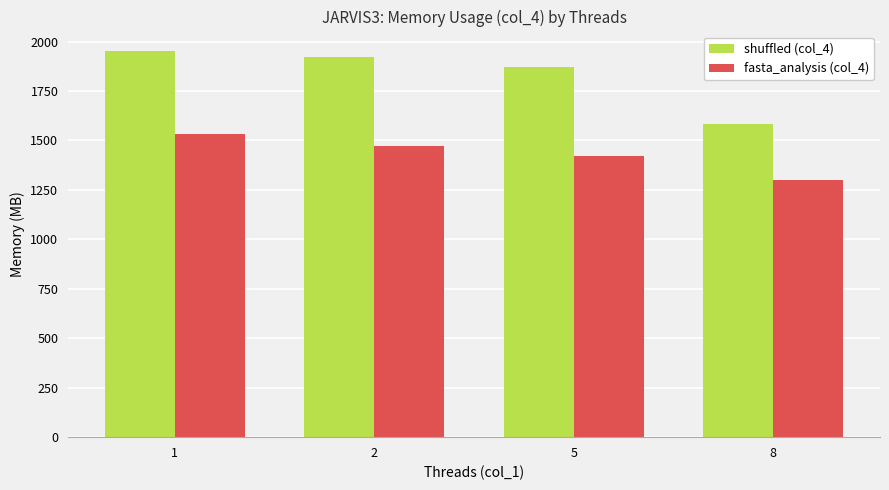

How many bars are there in total?

8